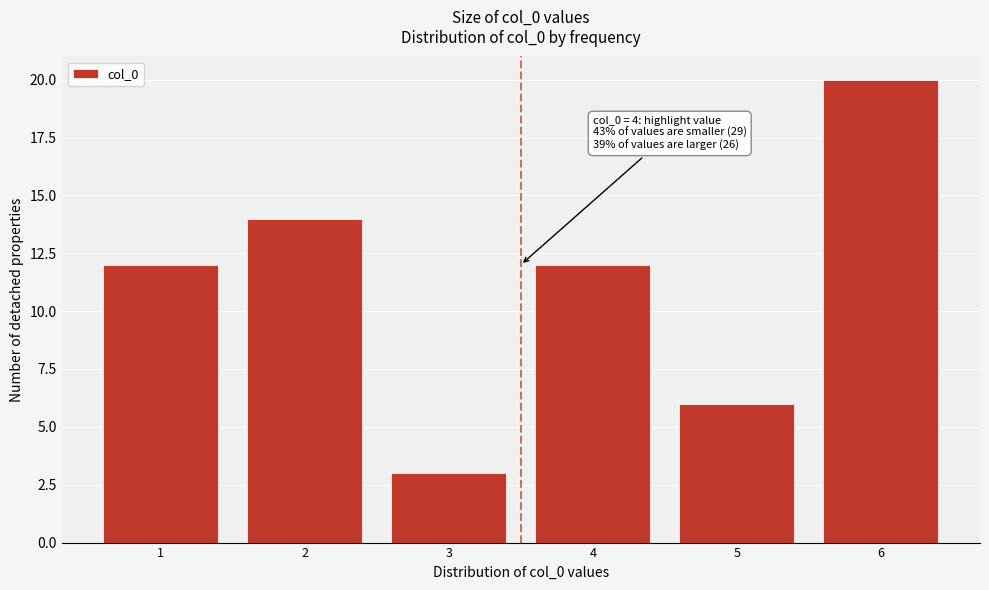

Reading right to left, what are all the values shown in this chart?

20	6	12	3	14	12